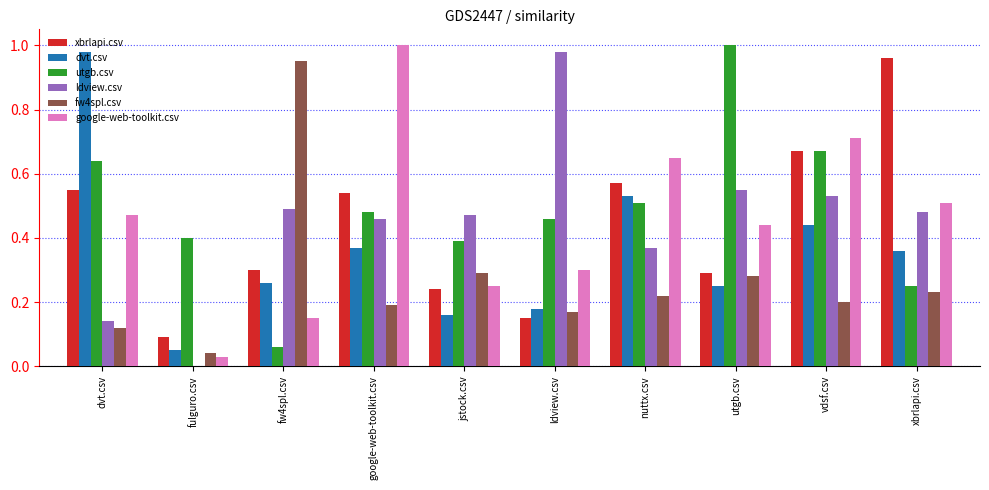

What is the sum of all ldview.csv values?

4.5